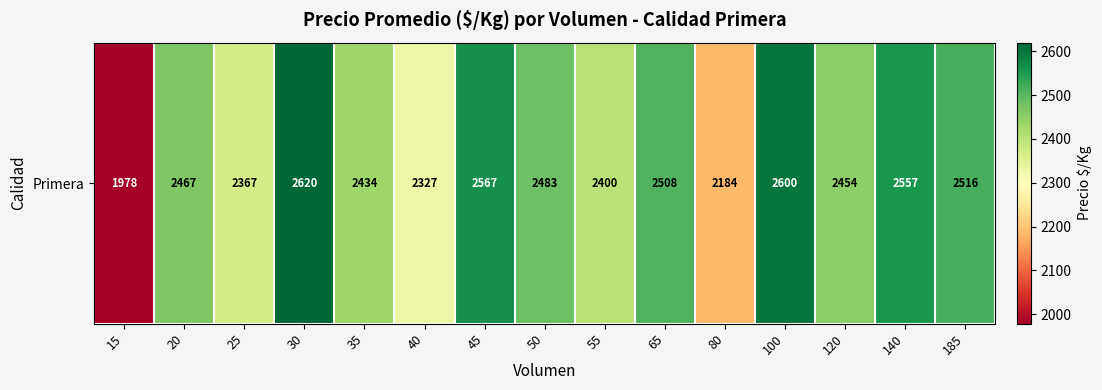

Between 140 and 55, which is larger?

140